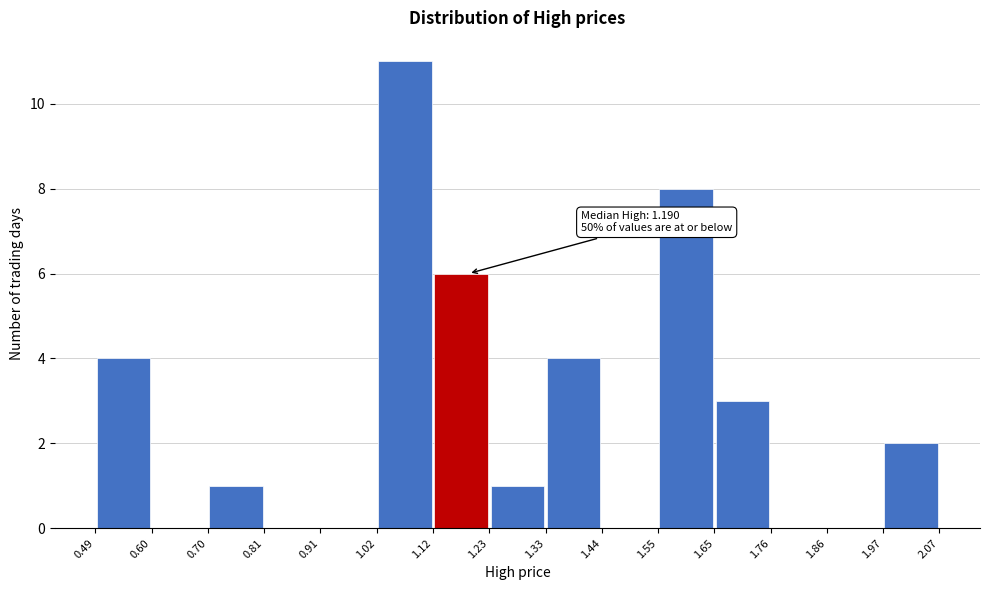

Which range on the x-axis has the tallest bar?

1.02 to 1.12